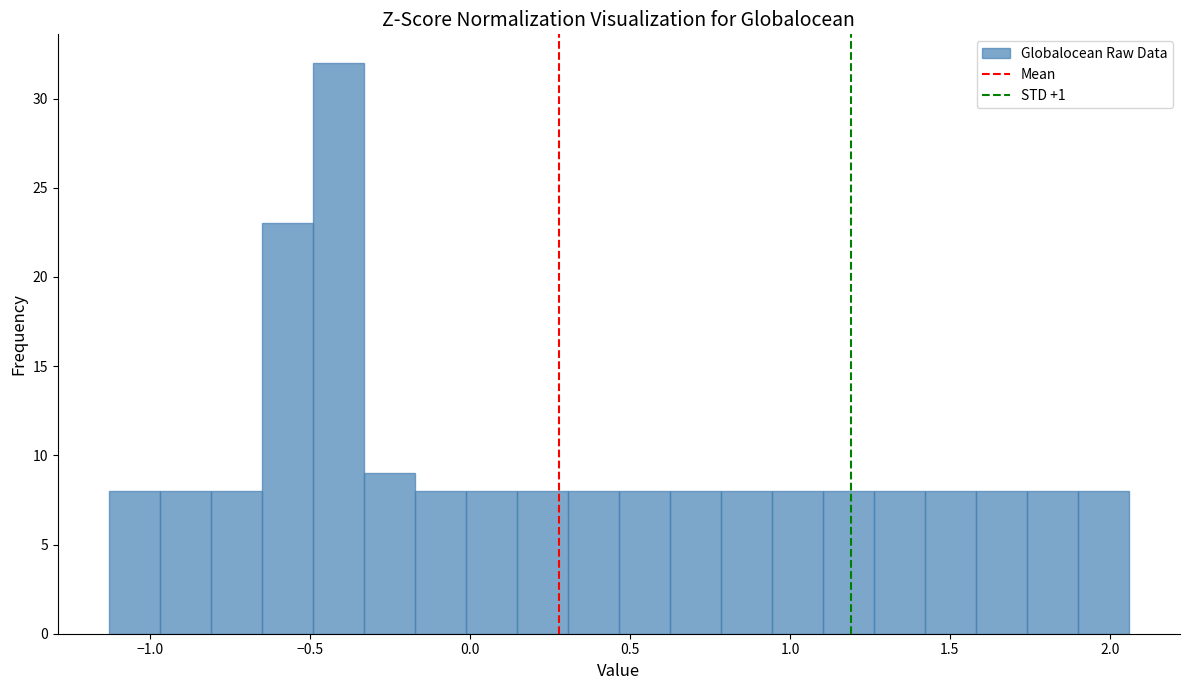

Read against the x-axis, roughly where is the centre of the tallest bar?

-0.40